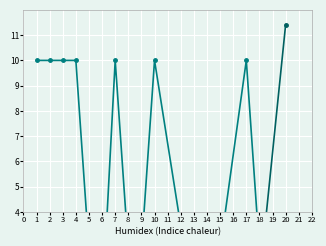

Is it true that delay equals 18.8 at 20?

False